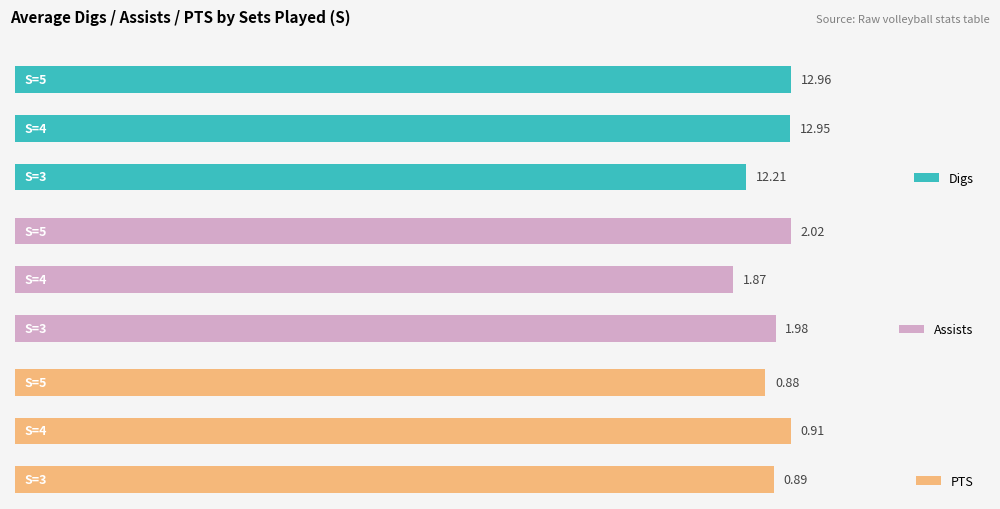

What is the value of the PTS bar at the 3rd from the left?

0.9